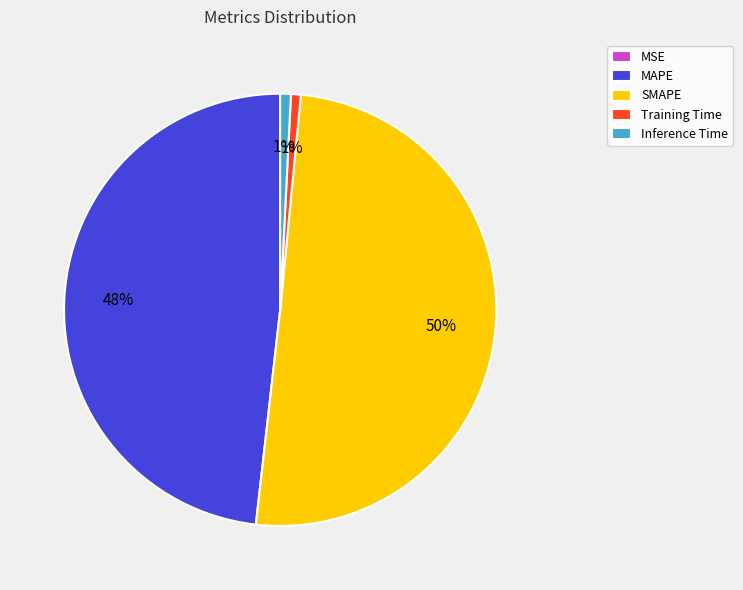

To the nearest percent, what portion does SMAPE represent?

50%